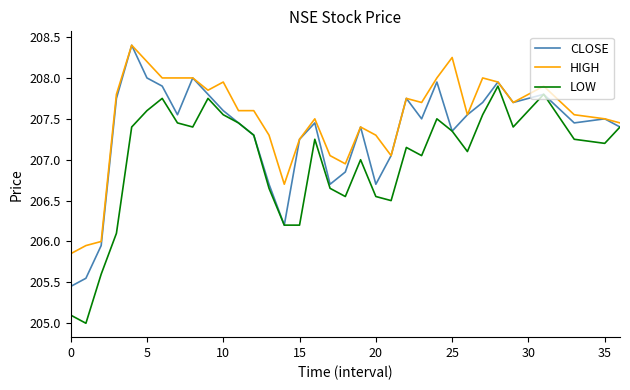

Rank the series by their average value, from highest to lowest.

HIGH, CLOSE, LOW